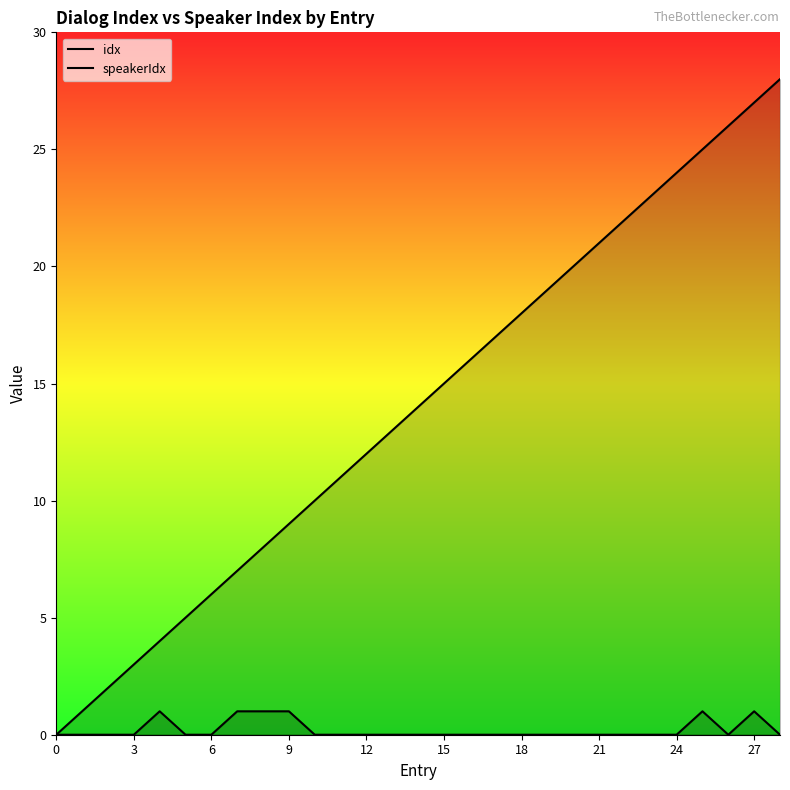

How many lines are shown in the chart?

2